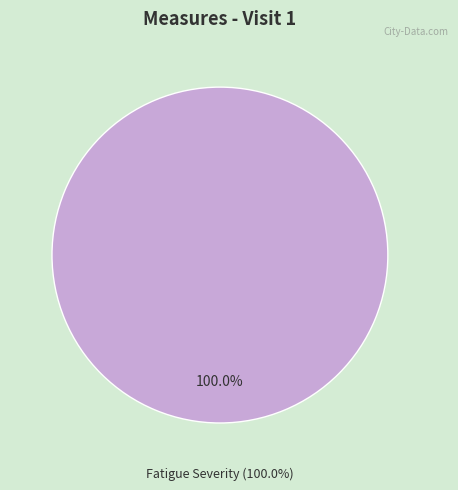

To the nearest percent, what portion does Fatigue Severity represent?

100%